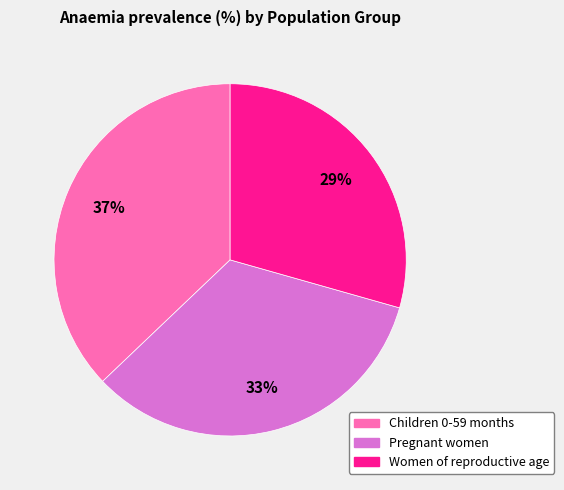

What is the smallest slice in the pie chart?

Women of reproductive age